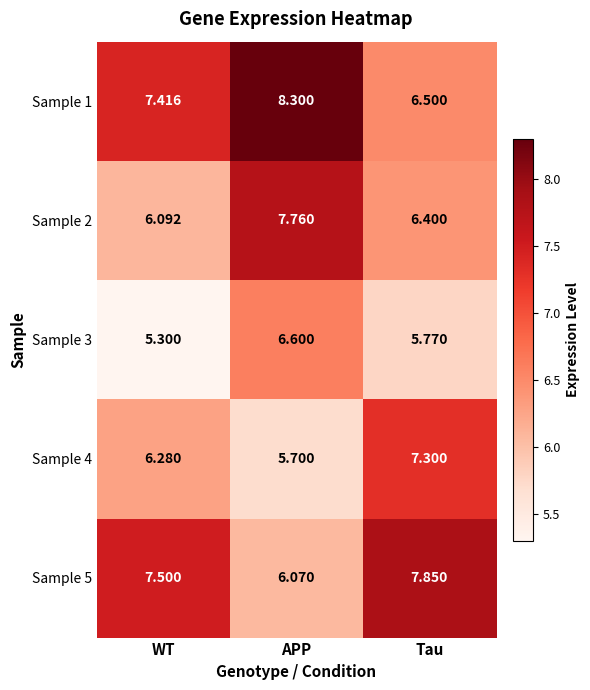

How many categories are shown in the chart?

3